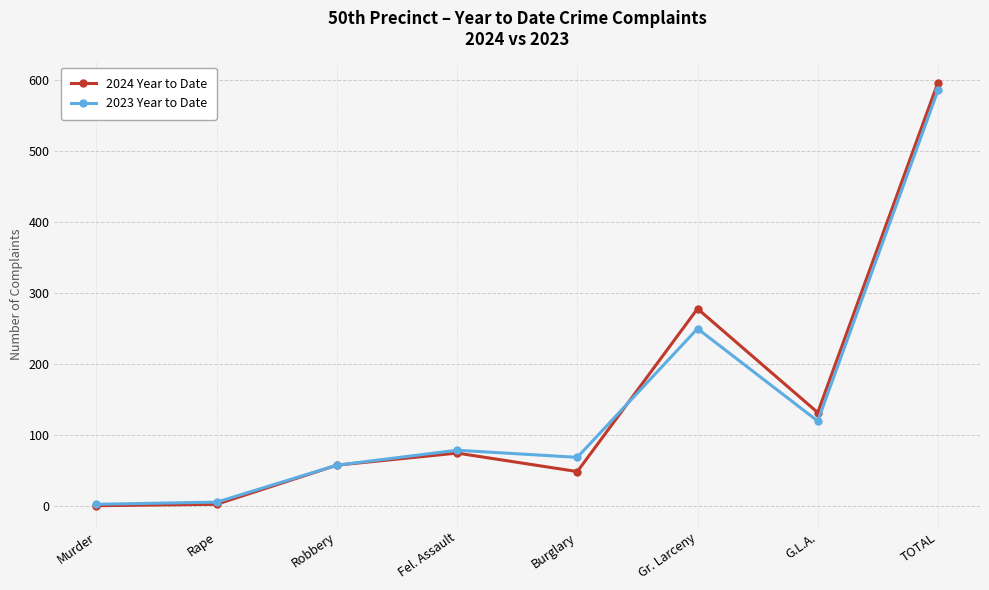

At which category does 2024 Year to Date reach its first local peak?

Fel. Assault